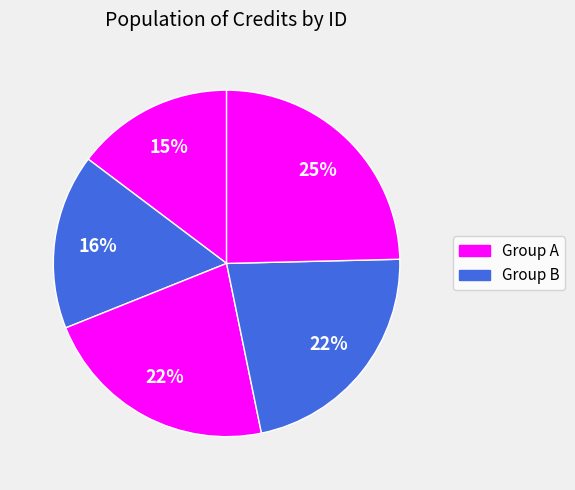

How many slices are in this pie chart?

5